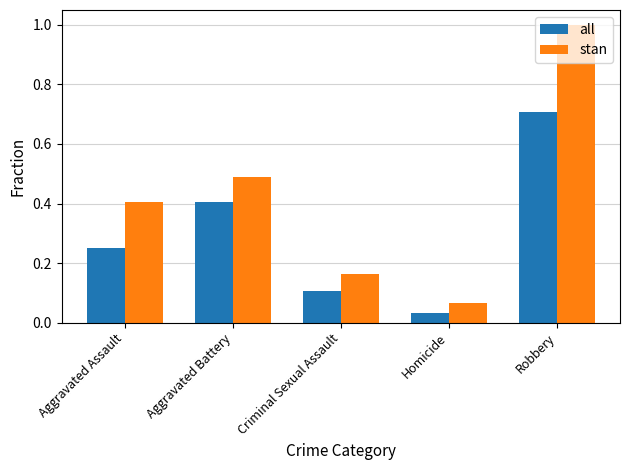

What position from the left is Criminal Sexual Assault?

3